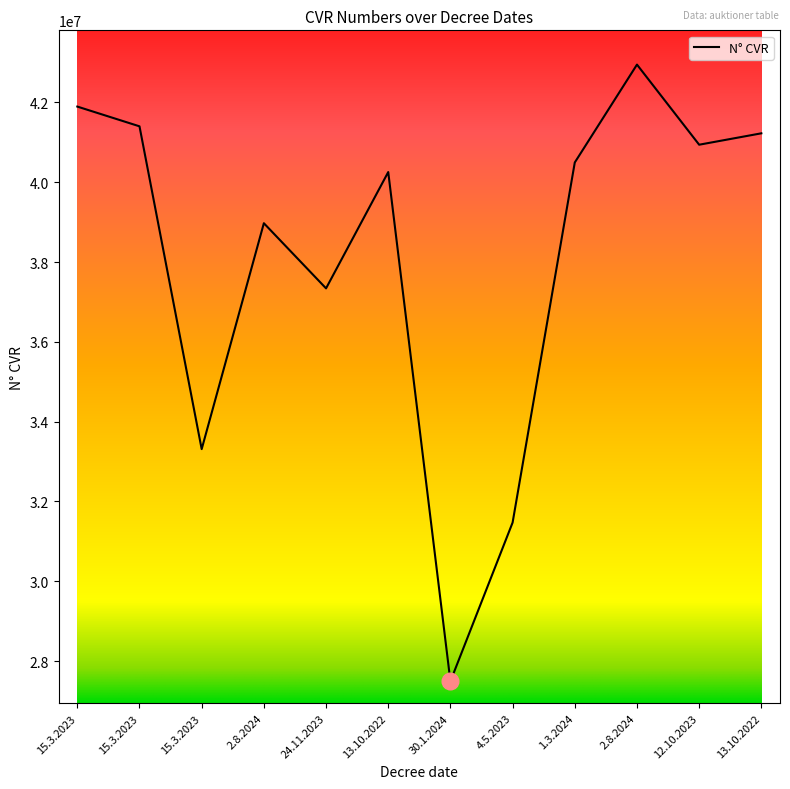

Does the chart have visible grid lines?

No